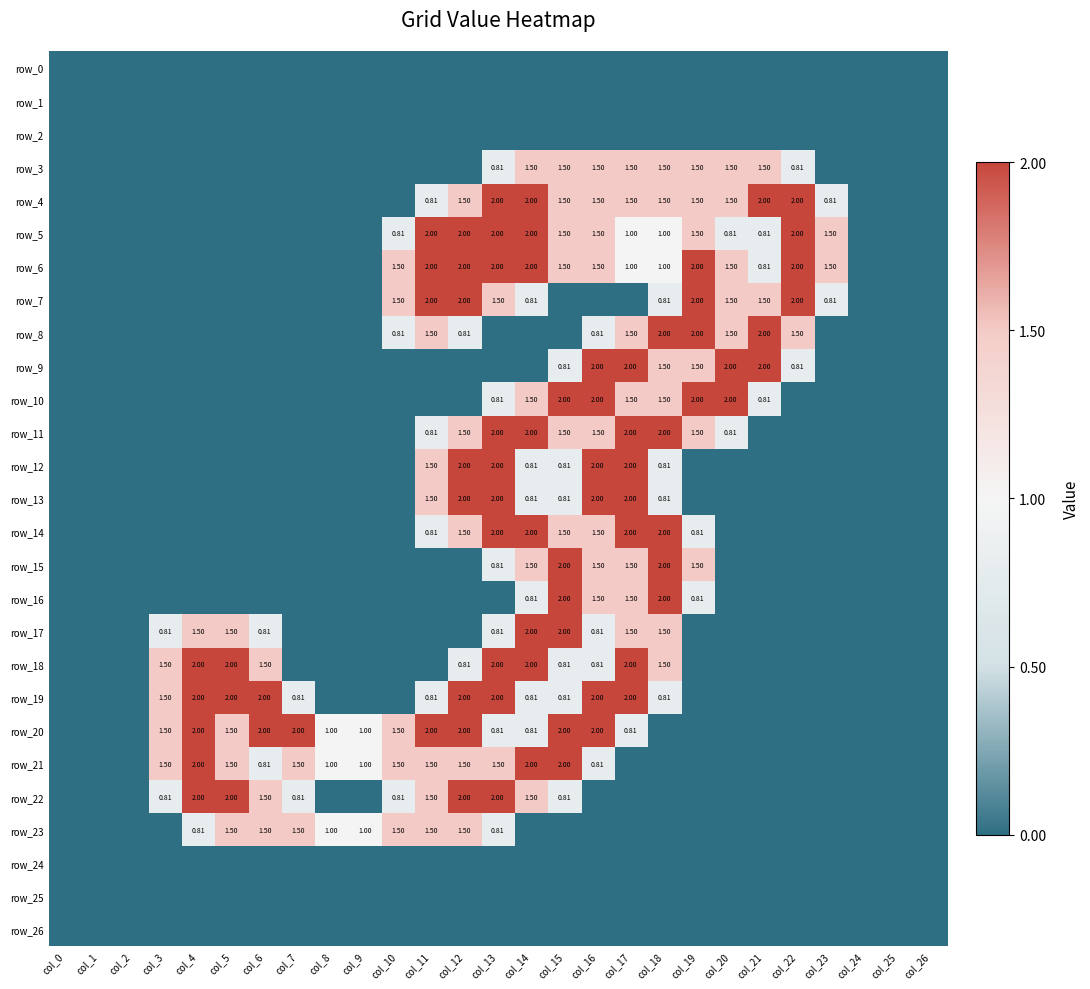

Reading left to right, list all the values displayed in this chart.

row_0: 0.0	0.0	0.0	0.0	0.0	0.0	0.0	0.0	0.0	0.0	0.0	0.0	0.0	0.0	0.0	0.0	0.0	0.0	0.0	0.0	0.0	0.0	0.0	0.0	0.0	0.0	0.0
row_1: 0.0	0.0	0.0	0.0	0.0	0.0	0.0	0.0	0.0	0.0	0.0	0.0	0.0	0.0	0.0	0.0	0.0	0.0	0.0	0.0	0.0	0.0	0.0	0.0	0.0	0.0	0.0
row_2: 0.0	0.0	0.0	0.0	0.0	0.0	0.0	0.0	0.0	0.0	0.0	0.0	0.0	0.0	0.0	0.0	0.0	0.0	0.0	0.0	0.0	0.0	0.0	0.0	0.0	0.0	0.0
row_3: 0.0	0.0	0.0	0.0	0.0	0.0	0.0	0.0	0.0	0.0	0.0	0.0	0.0	0.8	1.5	1.5	1.5	1.5	1.5	1.5	1.5	1.5	0.8	0.0	0.0	0.0	0.0
row_4: 0.0	0.0	0.0	0.0	0.0	0.0	0.0	0.0	0.0	0.0	0.0	0.8	1.5	2.0	2.0	1.5	1.5	1.5	1.5	1.5	1.5	2.0	2.0	0.8	0.0	0.0	0.0
row_5: 0.0	0.0	0.0	0.0	0.0	0.0	0.0	0.0	0.0	0.0	0.8	2.0	2.0	2.0	2.0	1.5	1.5	1.0	1.0	1.5	0.8	0.8	2.0	1.5	0.0	0.0	0.0
row_6: 0.0	0.0	0.0	0.0	0.0	0.0	0.0	0.0	0.0	0.0	1.5	2.0	2.0	2.0	2.0	1.5	1.5	1.0	1.0	2.0	1.5	0.8	2.0	1.5	0.0	0.0	0.0
row_7: 0.0	0.0	0.0	0.0	0.0	0.0	0.0	0.0	0.0	0.0	1.5	2.0	2.0	1.5	0.8	0.0	0.0	0.0	0.8	2.0	1.5	1.5	2.0	0.8	0.0	0.0	0.0
row_8: 0.0	0.0	0.0	0.0	0.0	0.0	0.0	0.0	0.0	0.0	0.8	1.5	0.8	0.0	0.0	0.0	0.8	1.5	2.0	2.0	1.5	2.0	1.5	0.0	0.0	0.0	0.0
row_9: 0.0	0.0	0.0	0.0	0.0	0.0	0.0	0.0	0.0	0.0	0.0	0.0	0.0	0.0	0.0	0.8	2.0	2.0	1.5	1.5	2.0	2.0	0.8	0.0	0.0	0.0	0.0
row_10: 0.0	0.0	0.0	0.0	0.0	0.0	0.0	0.0	0.0	0.0	0.0	0.0	0.0	0.8	1.5	2.0	2.0	1.5	1.5	2.0	2.0	0.8	0.0	0.0	0.0	0.0	0.0
row_11: 0.0	0.0	0.0	0.0	0.0	0.0	0.0	0.0	0.0	0.0	0.0	0.8	1.5	2.0	2.0	1.5	1.5	2.0	2.0	1.5	0.8	0.0	0.0	0.0	0.0	0.0	0.0
row_12: 0.0	0.0	0.0	0.0	0.0	0.0	0.0	0.0	0.0	0.0	0.0	1.5	2.0	2.0	0.8	0.8	2.0	2.0	0.8	0.0	0.0	0.0	0.0	0.0	0.0	0.0	0.0
row_13: 0.0	0.0	0.0	0.0	0.0	0.0	0.0	0.0	0.0	0.0	0.0	1.5	2.0	2.0	0.8	0.8	2.0	2.0	0.8	0.0	0.0	0.0	0.0	0.0	0.0	0.0	0.0
row_14: 0.0	0.0	0.0	0.0	0.0	0.0	0.0	0.0	0.0	0.0	0.0	0.8	1.5	2.0	2.0	1.5	1.5	2.0	2.0	0.8	0.0	0.0	0.0	0.0	0.0	0.0	0.0
row_15: 0.0	0.0	0.0	0.0	0.0	0.0	0.0	0.0	0.0	0.0	0.0	0.0	0.0	0.8	1.5	2.0	1.5	1.5	2.0	1.5	0.0	0.0	0.0	0.0	0.0	0.0	0.0
row_16: 0.0	0.0	0.0	0.0	0.0	0.0	0.0	0.0	0.0	0.0	0.0	0.0	0.0	0.0	0.8	2.0	1.5	1.5	2.0	0.8	0.0	0.0	0.0	0.0	0.0	0.0	0.0
row_17: 0.0	0.0	0.0	0.8	1.5	1.5	0.8	0.0	0.0	0.0	0.0	0.0	0.0	0.8	2.0	2.0	0.8	1.5	1.5	0.0	0.0	0.0	0.0	0.0	0.0	0.0	0.0
row_18: 0.0	0.0	0.0	1.5	2.0	2.0	1.5	0.0	0.0	0.0	0.0	0.0	0.8	2.0	2.0	0.8	0.8	2.0	1.5	0.0	0.0	0.0	0.0	0.0	0.0	0.0	0.0
row_19: 0.0	0.0	0.0	1.5	2.0	2.0	2.0	0.8	0.0	0.0	0.0	0.8	2.0	2.0	0.8	0.8	2.0	2.0	0.8	0.0	0.0	0.0	0.0	0.0	0.0	0.0	0.0
row_20: 0.0	0.0	0.0	1.5	2.0	1.5	2.0	2.0	1.0	1.0	1.5	2.0	2.0	0.8	0.8	2.0	2.0	0.8	0.0	0.0	0.0	0.0	0.0	0.0	0.0	0.0	0.0
row_21: 0.0	0.0	0.0	1.5	2.0	1.5	0.8	1.5	1.0	1.0	1.5	1.5	1.5	1.5	2.0	2.0	0.8	0.0	0.0	0.0	0.0	0.0	0.0	0.0	0.0	0.0	0.0
row_22: 0.0	0.0	0.0	0.8	2.0	2.0	1.5	0.8	0.0	0.0	0.8	1.5	2.0	2.0	1.5	0.8	0.0	0.0	0.0	0.0	0.0	0.0	0.0	0.0	0.0	0.0	0.0
row_23: 0.0	0.0	0.0	0.0	0.8	1.5	1.5	1.5	1.0	1.0	1.5	1.5	1.5	0.8	0.0	0.0	0.0	0.0	0.0	0.0	0.0	0.0	0.0	0.0	0.0	0.0	0.0
row_24: 0.0	0.0	0.0	0.0	0.0	0.0	0.0	0.0	0.0	0.0	0.0	0.0	0.0	0.0	0.0	0.0	0.0	0.0	0.0	0.0	0.0	0.0	0.0	0.0	0.0	0.0	0.0
row_25: 0.0	0.0	0.0	0.0	0.0	0.0	0.0	0.0	0.0	0.0	0.0	0.0	0.0	0.0	0.0	0.0	0.0	0.0	0.0	0.0	0.0	0.0	0.0	0.0	0.0	0.0	0.0
row_26: 0.0	0.0	0.0	0.0	0.0	0.0	0.0	0.0	0.0	0.0	0.0	0.0	0.0	0.0	0.0	0.0	0.0	0.0	0.0	0.0	0.0	0.0	0.0	0.0	0.0	0.0	0.0